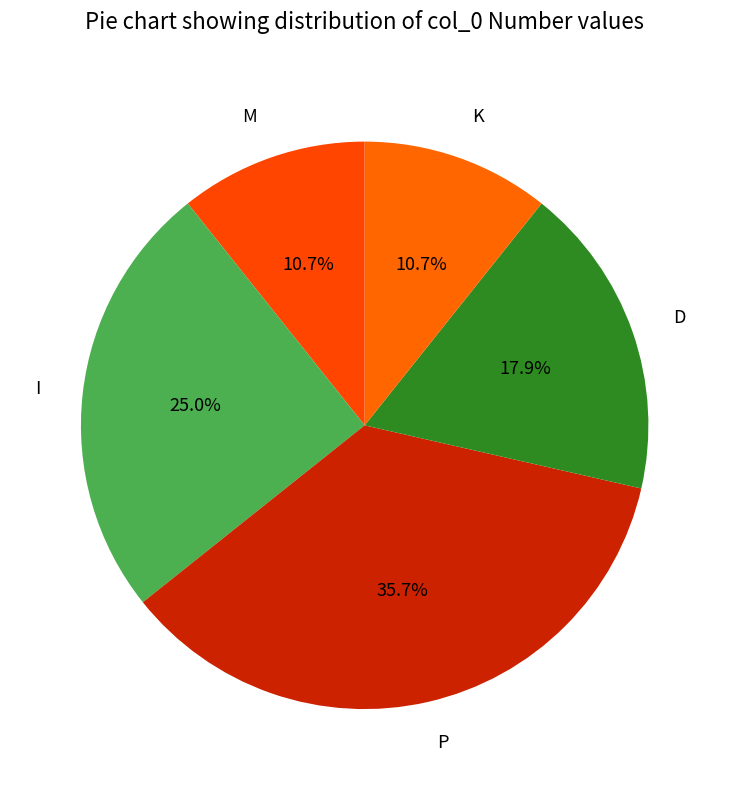

Approximately how many times larger is the value at M compared to P?

0.3